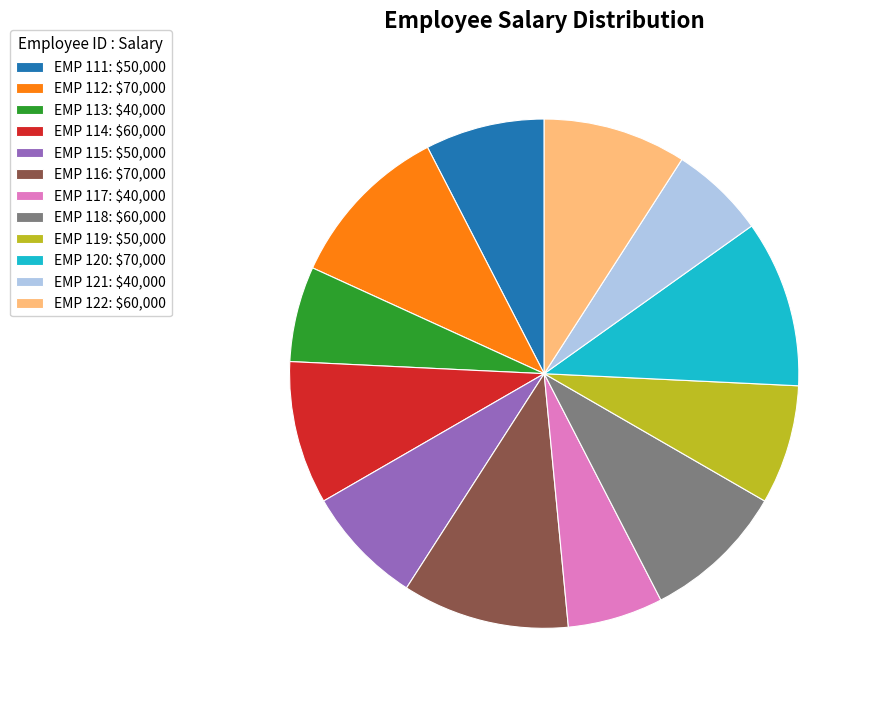

The EMP 114: $60,000 slice represents 1% of the pie. True or false?

False